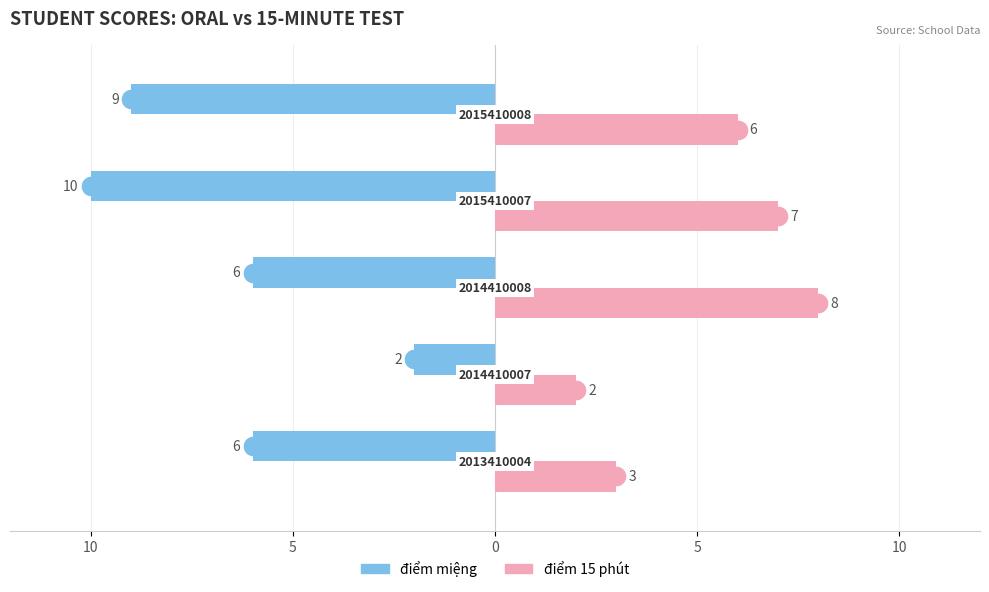

What are all the series names shown in the legend?

điểm miệng, điểm 15 phút